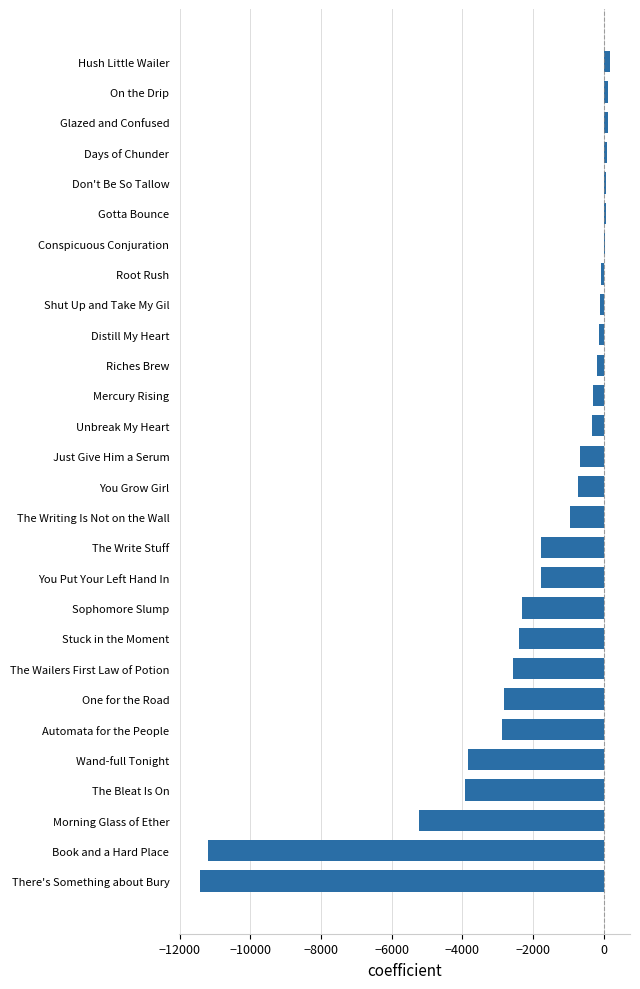

What is the average value?

-1959.5